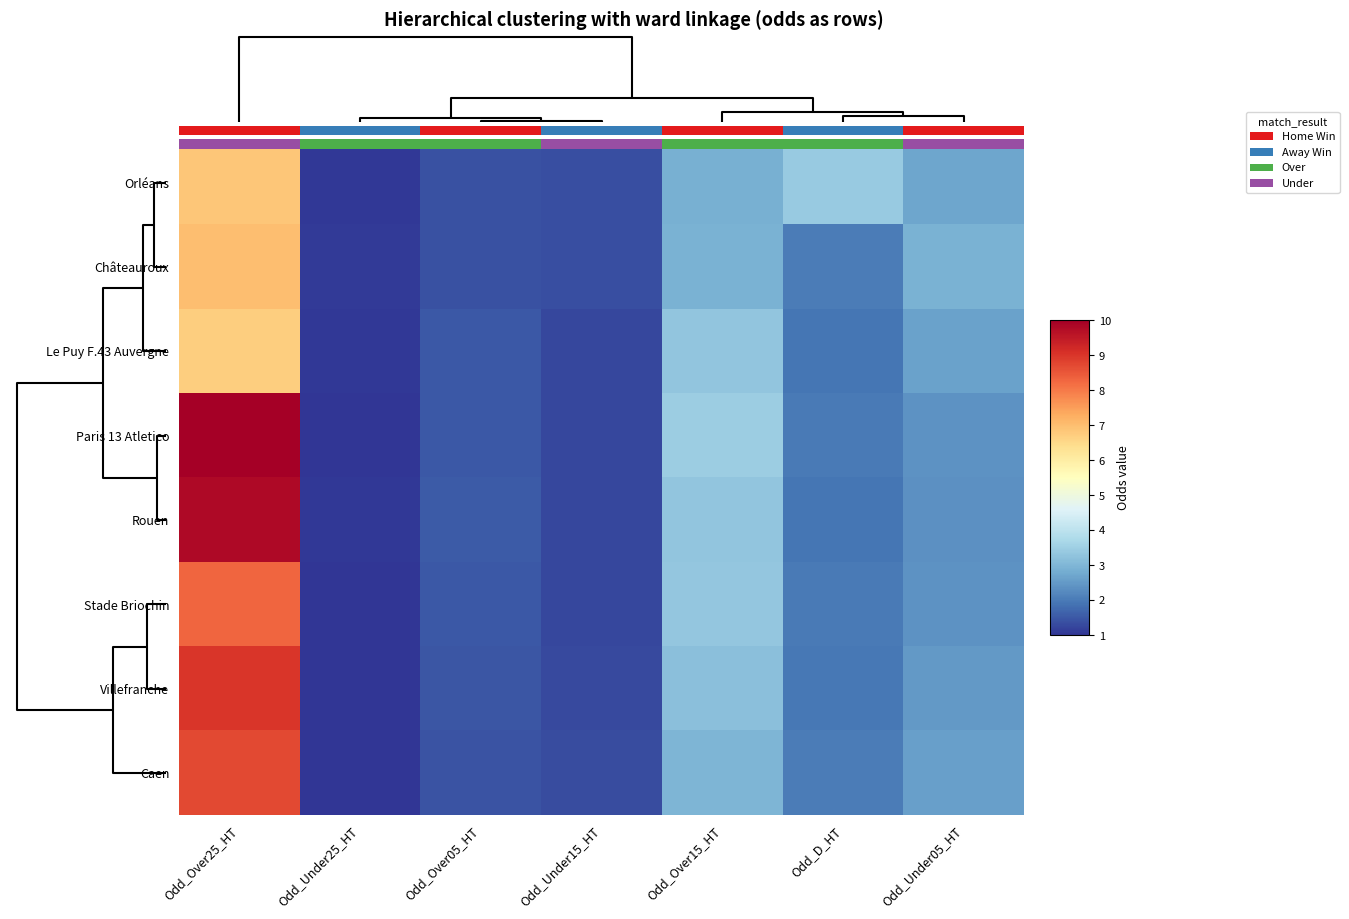

What is the difference between the second highest and second lowest values in the row_7 series?

1.7